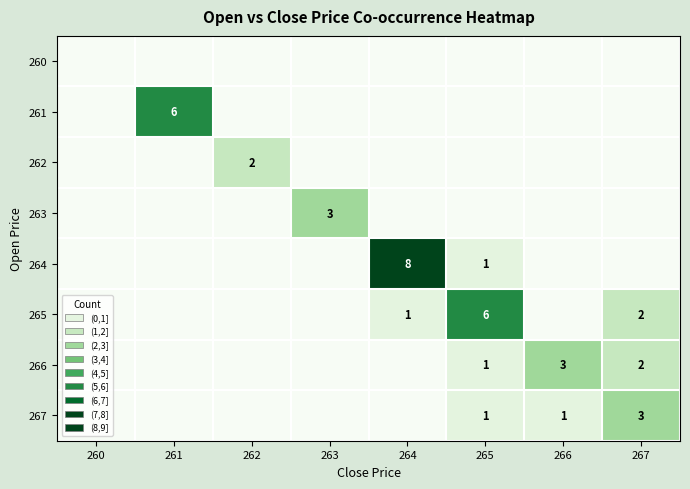

List the labels in order of 260 value, smallest first.

260, 261, 262, 263, 264, 265, 266, 267